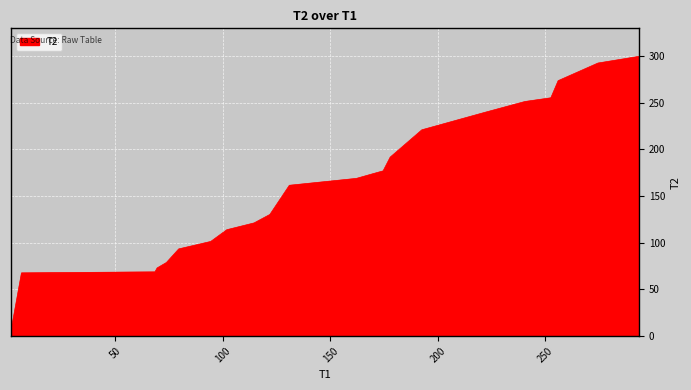

What is the difference between the maximum and minimum values?

294.0